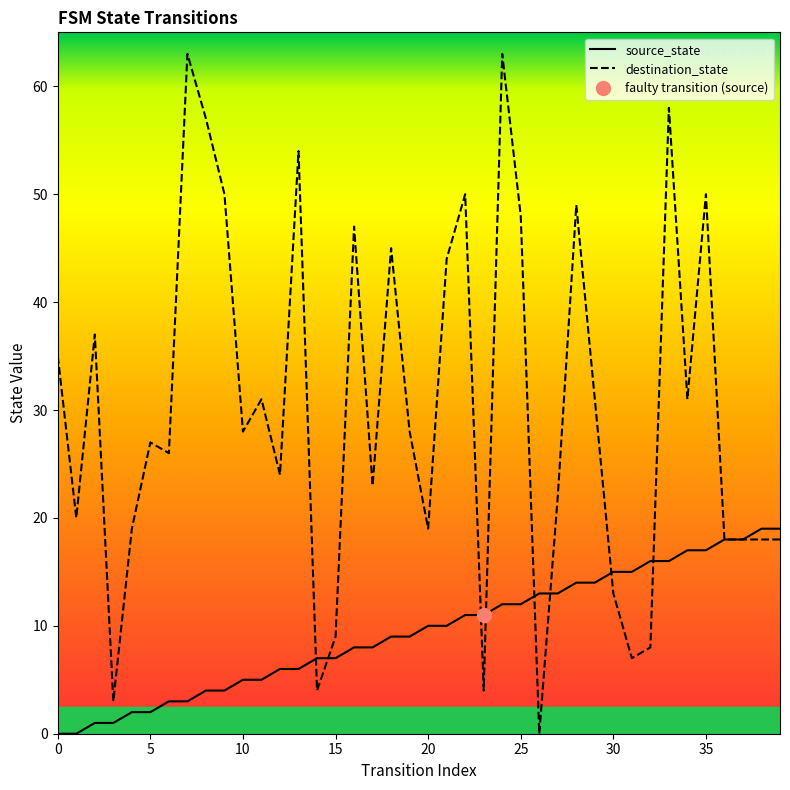

Between which two adjacent categories do source_state and destination_state first intersect?

13 and 14